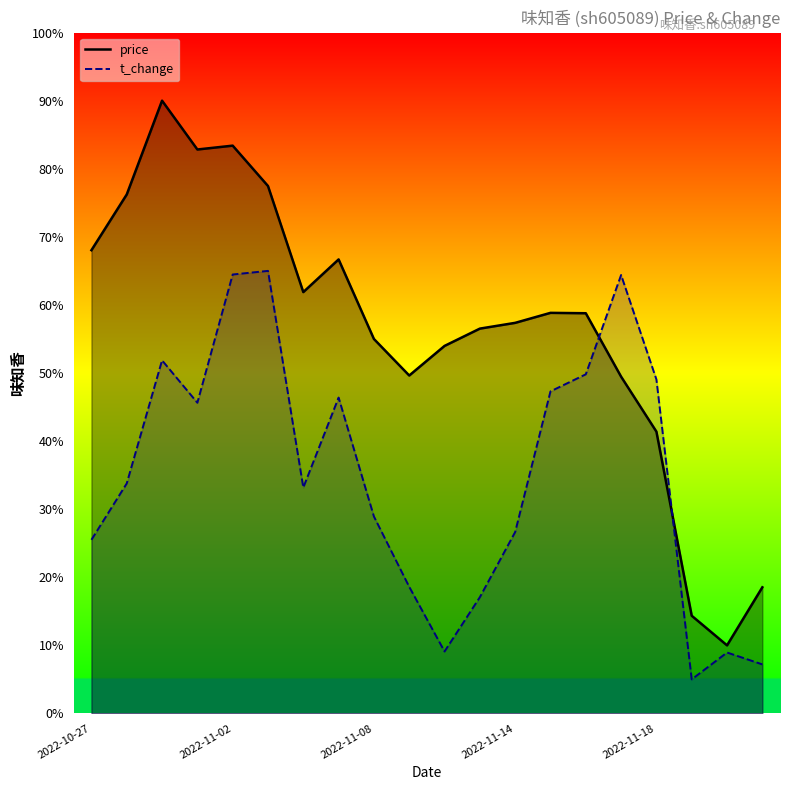

At how many categories does at least one series exceed 26?

17